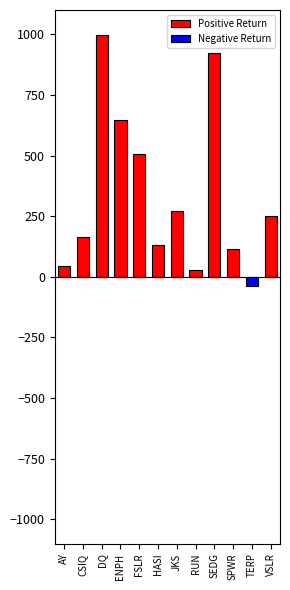

Are the bars horizontal?

No